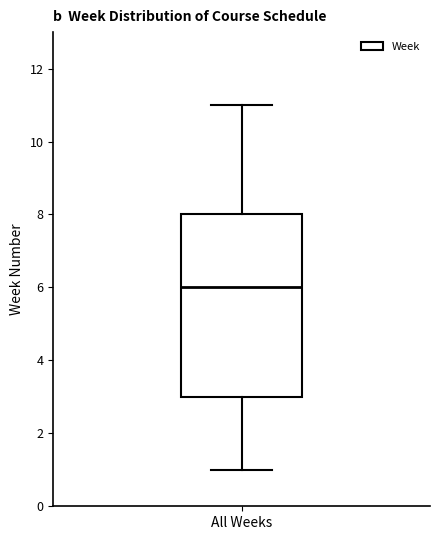

Read this box plot against the y-axis: the position of the median line, the range covered by the box, and the ends of both whiskers. The values are not printed on the chart, so give them approximately, as read against the axis.

median 6, box 3 to 8, whiskers 1 to 11